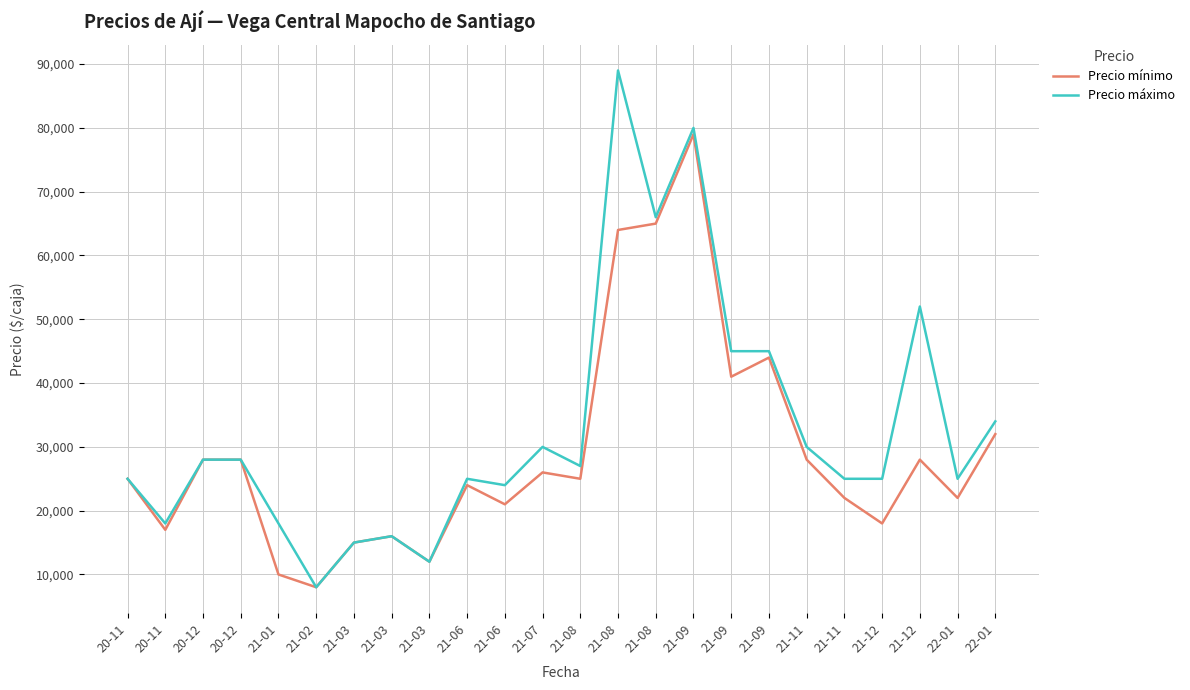

In Precio mínimo, how many points are lower than both neighbors (excluding endpoints)?

8